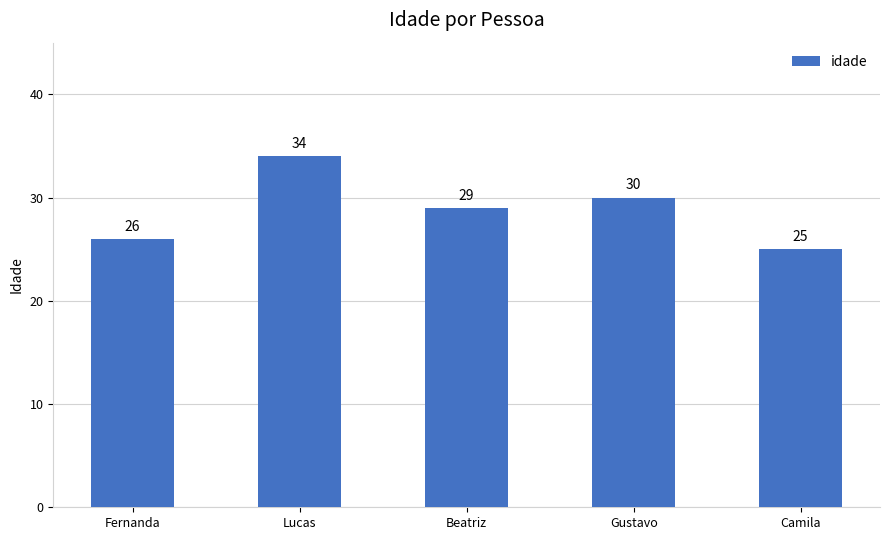

Is it true that the value at Camila is 25?

True